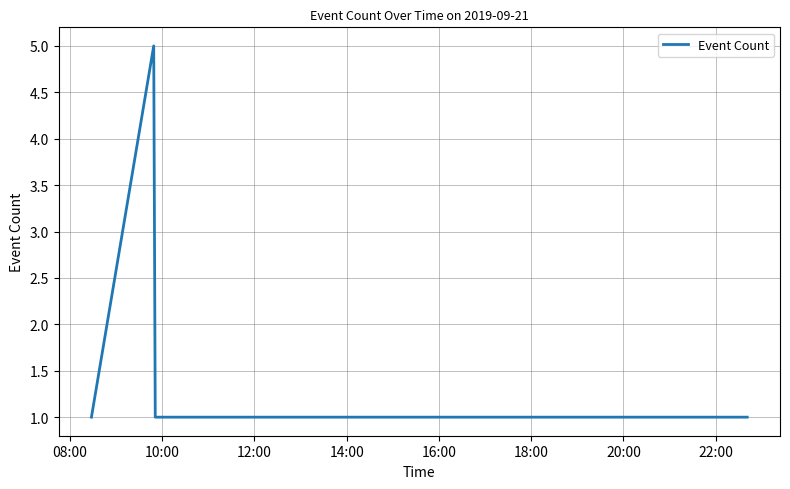

What is the difference between the maximum and minimum values?

4